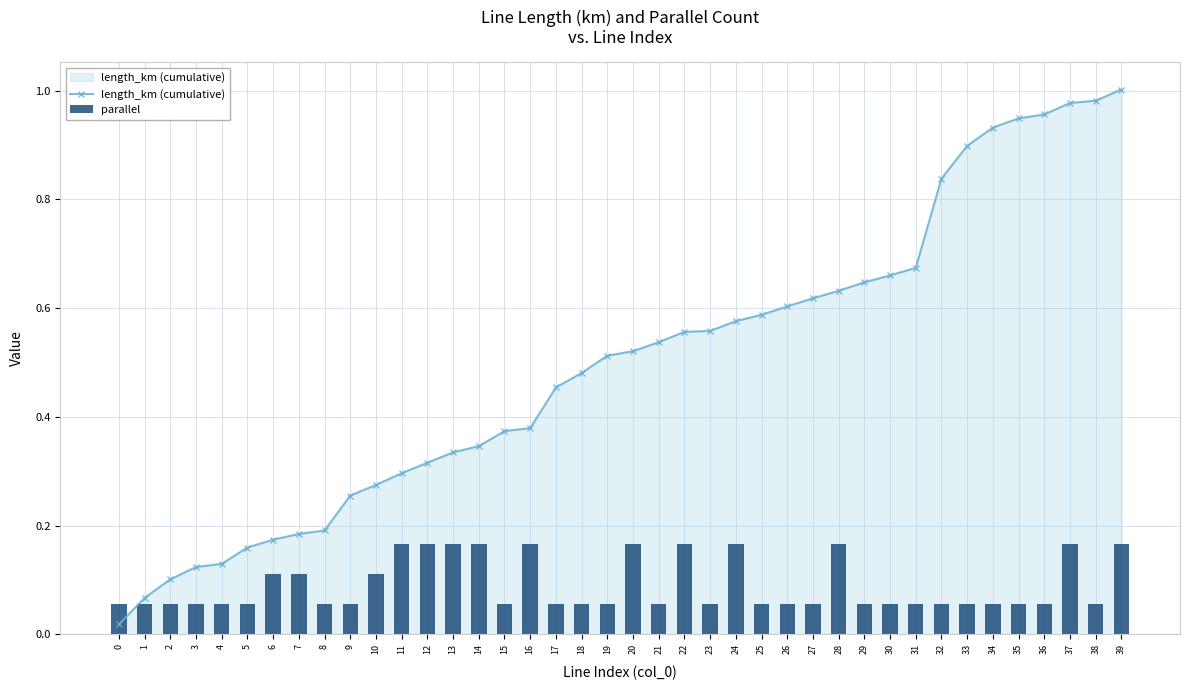

The value of parallel at 1 is 0.1. True or false?

False